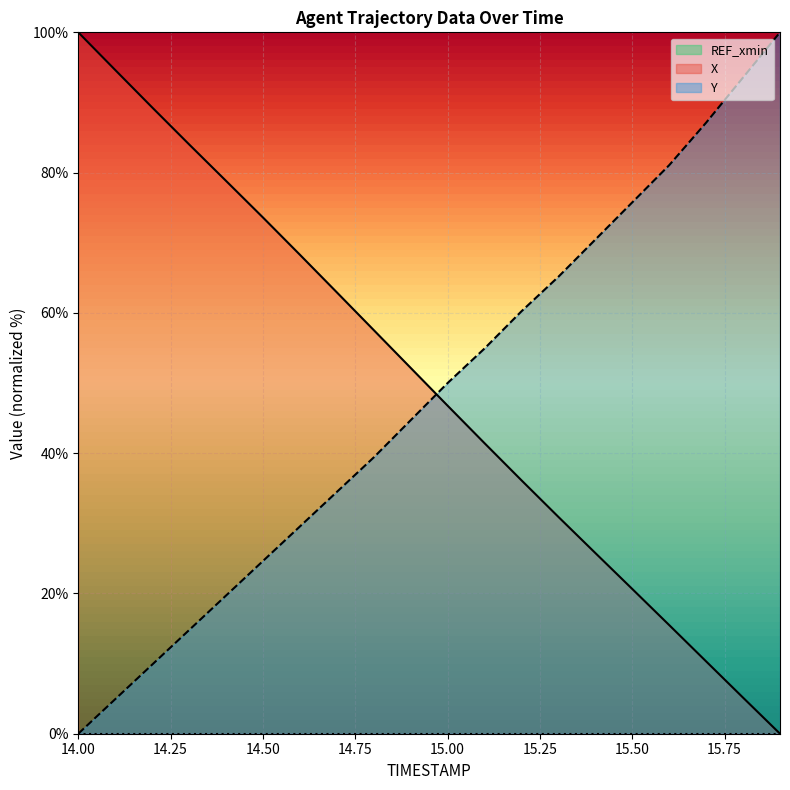

Reading left to right, what are all the values shown in this chart?

X: 14.0=100.0	14.1=94.6	14.2=89.3	14.3=84.0	14.4=78.8	14.5=73.6	14.6=68.3	14.7=62.9	14.8=57.5	14.9=52.2	15.0=46.8	15.1=41.4	15.2=36.1	15.3=30.9	15.4=25.8	15.5=20.6	15.6=15.5	15.7=10.3	15.8=5.1	15.9=0.0
Y: 14.0=0.0	14.1=4.9	14.2=9.8	14.3=14.8	14.4=19.7	14.5=24.6	14.6=29.5	14.7=34.5	14.8=39.4	14.9=44.7	15.0=50.0	15.1=54.9	15.2=60.2	15.3=65.2	15.4=70.5	15.5=75.8	15.6=81.1	15.7=87.1	15.8=93.6	15.9=100.0